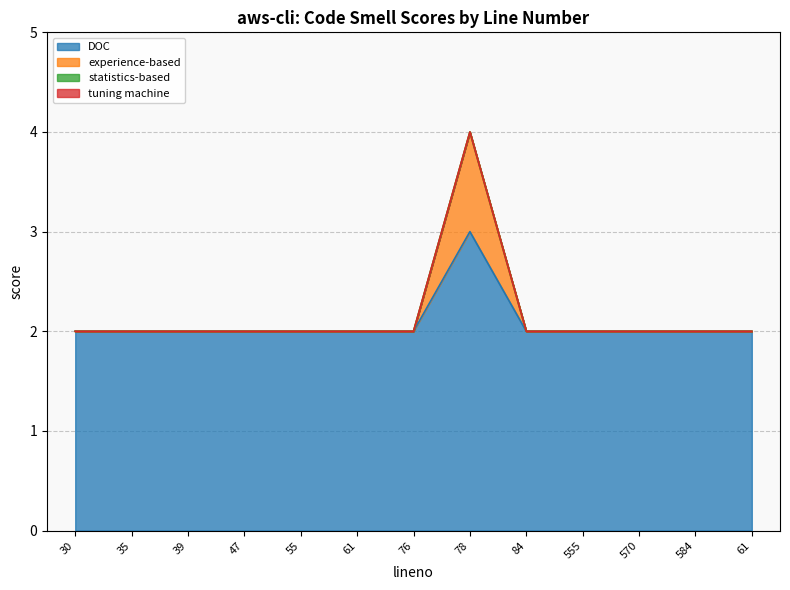

How many lines are shown in the chart?

4